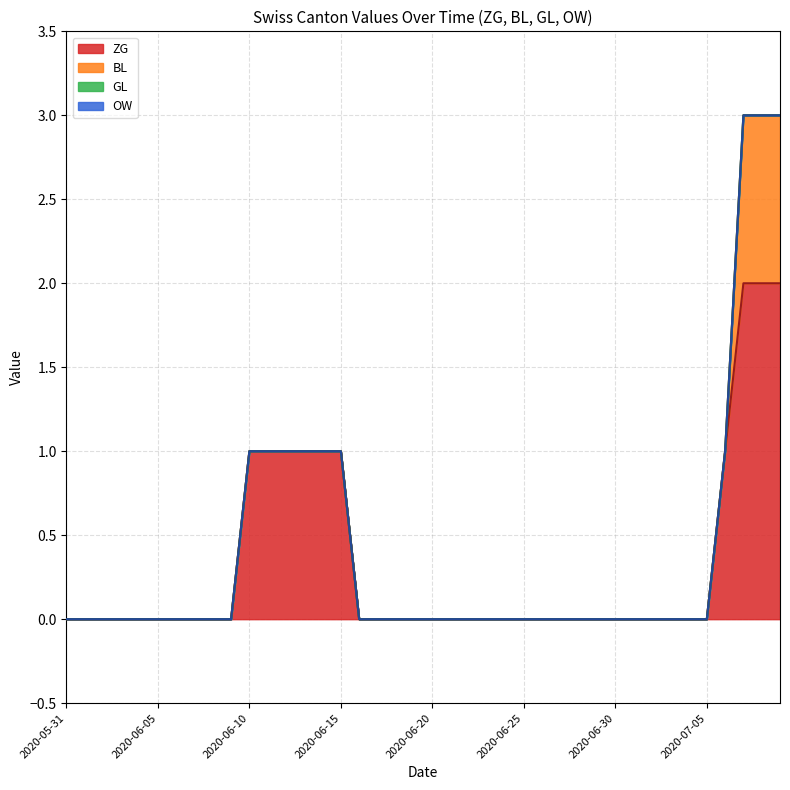

True or false: BL and GL intersect in this chart.

False